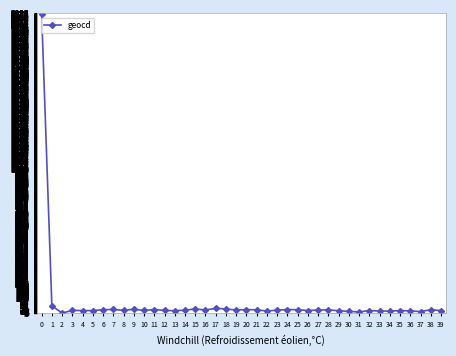

What is the change in value from 25 to 26?

-6